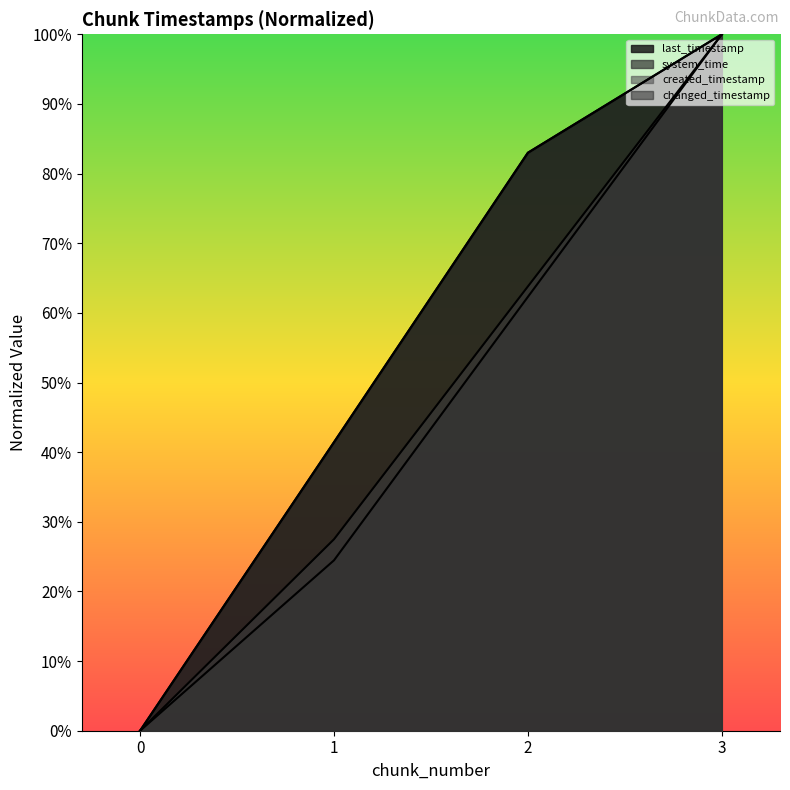

Reading left to right, list all the values displayed in this chart.

last_timestamp: 0=0.0	1=41.4	2=83.0	3=100.0
system_time: 0=0.0	1=24.5	2=62.3	3=100.0
created_timestamp: 0=0.0	1=27.5	2=63.8	3=100.0
changed_timestamp: 0=0.0	1=41.4	2=83.0	3=100.0